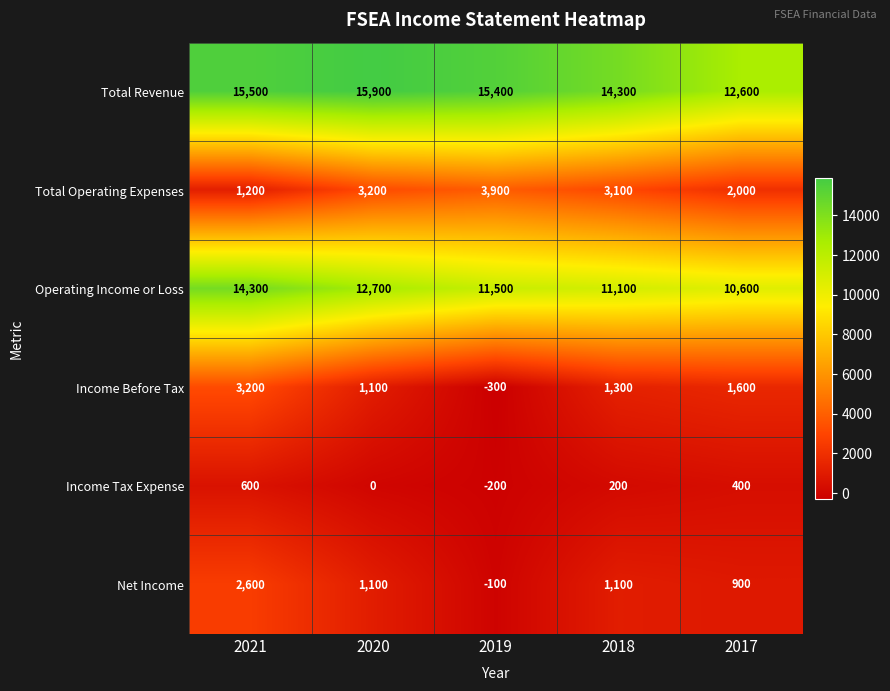

How many data points in Total Operating Expenses are less than 3100?

2